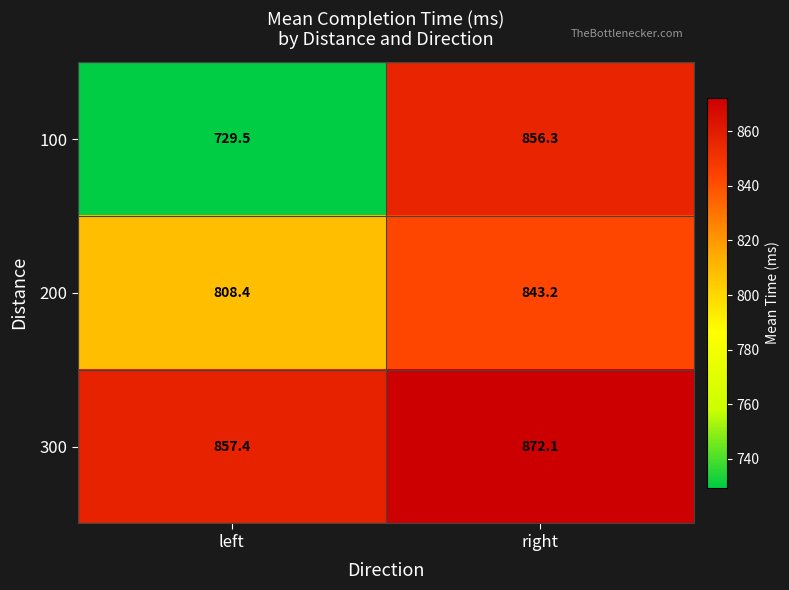

What is the difference between the highest and lowest values at right?

28.9